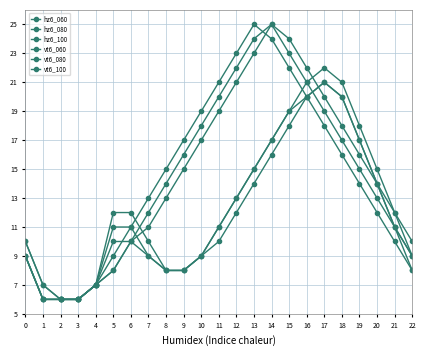

True or false: vt6_080 has a value of 9 at 4.

False